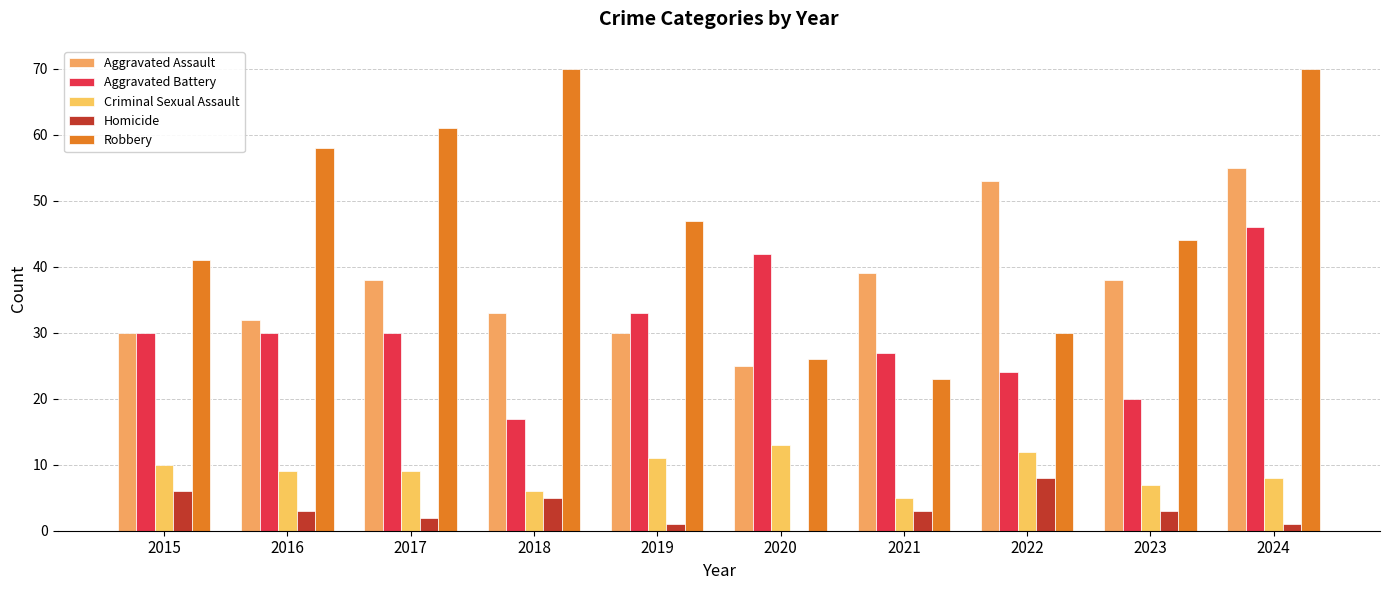

How many distinct data groups are displayed?

5